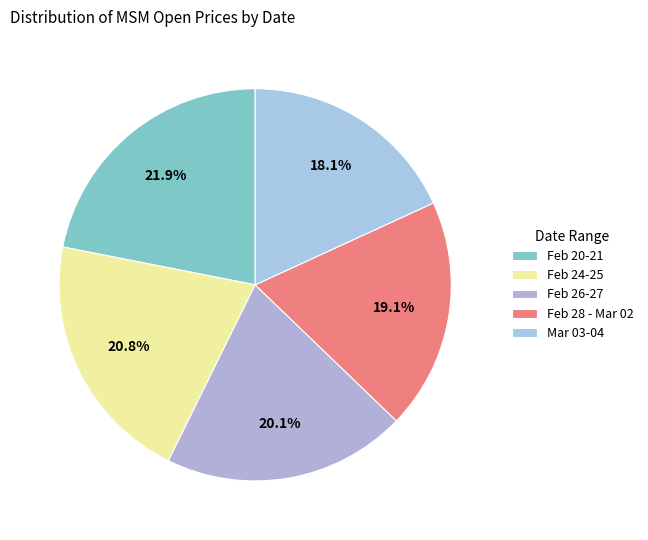

How many slices are in this pie chart?

5